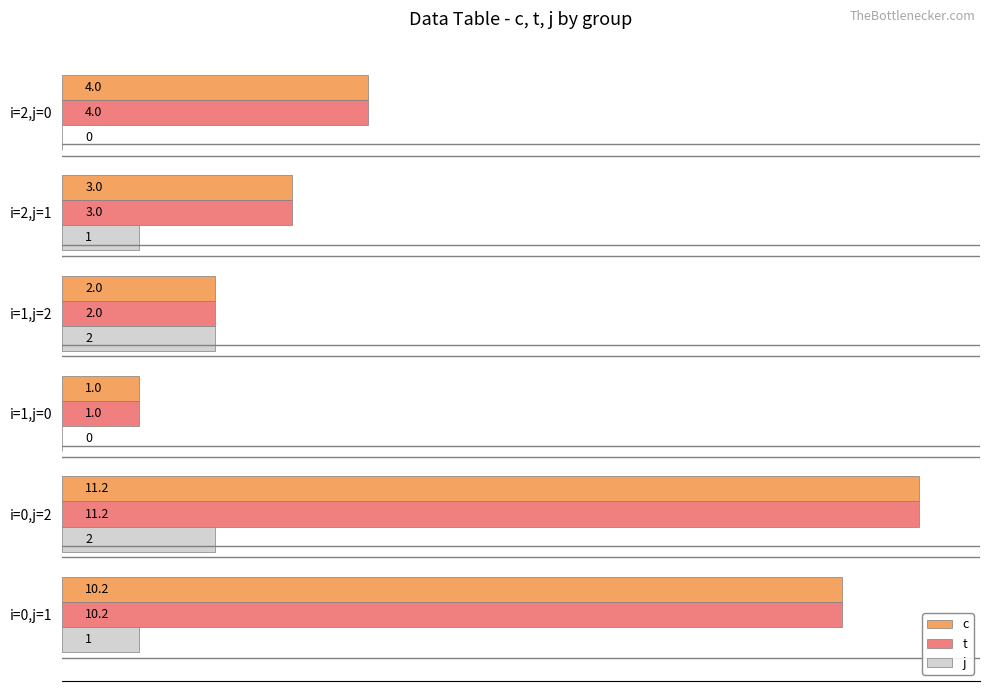

What is the sum of all j values?

6.0